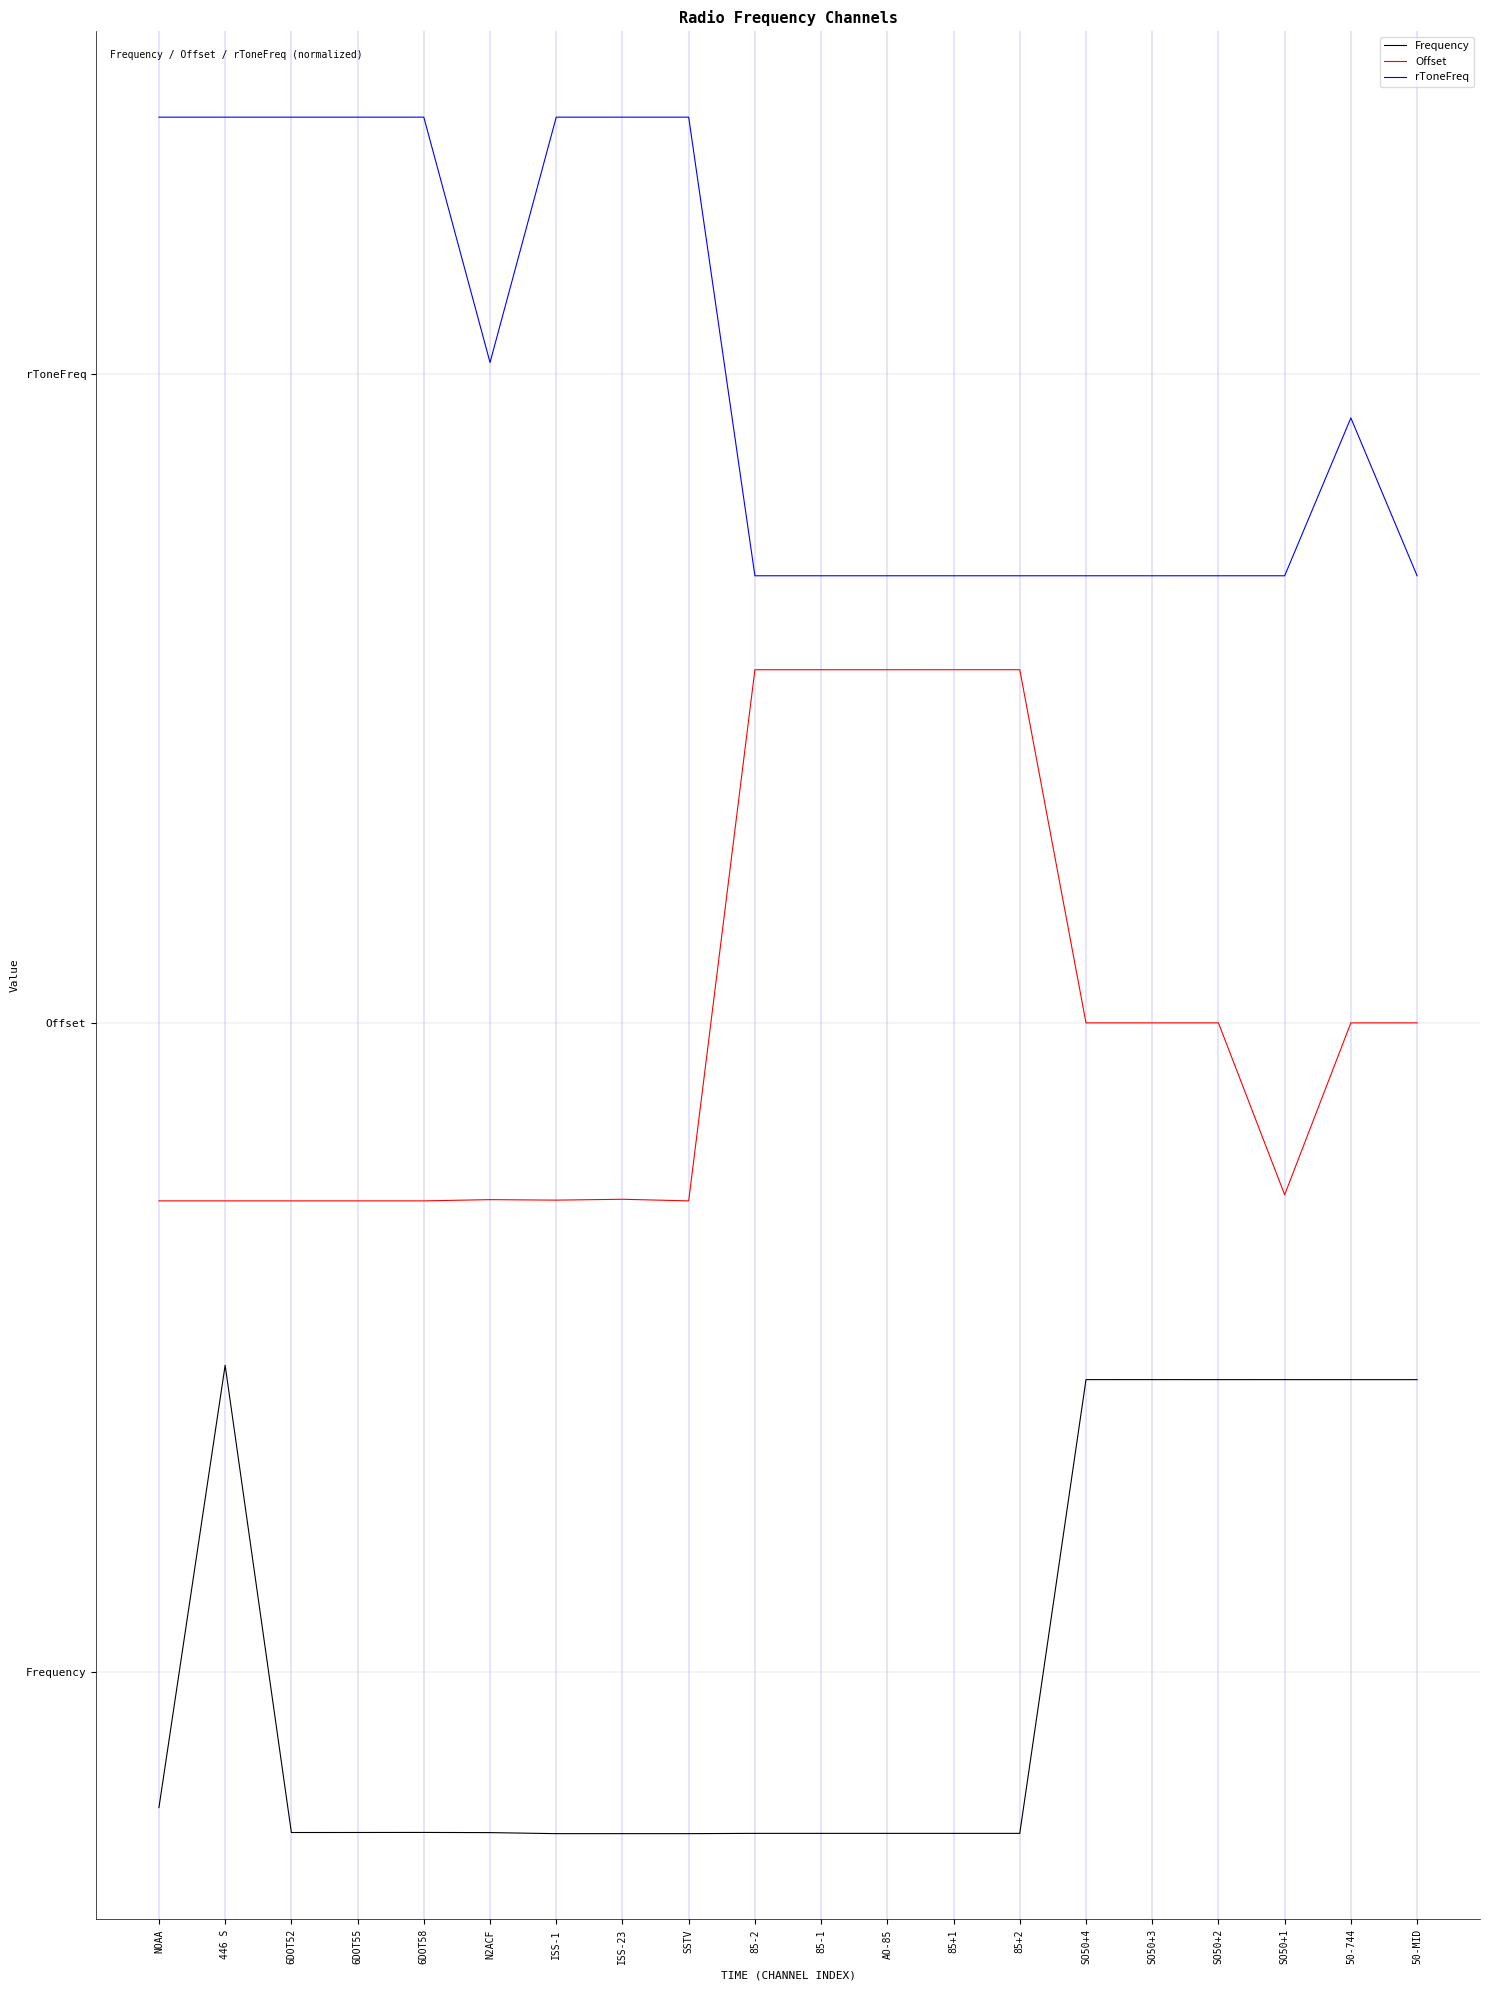

True or false: Offset and Frequency cross at least once.

False